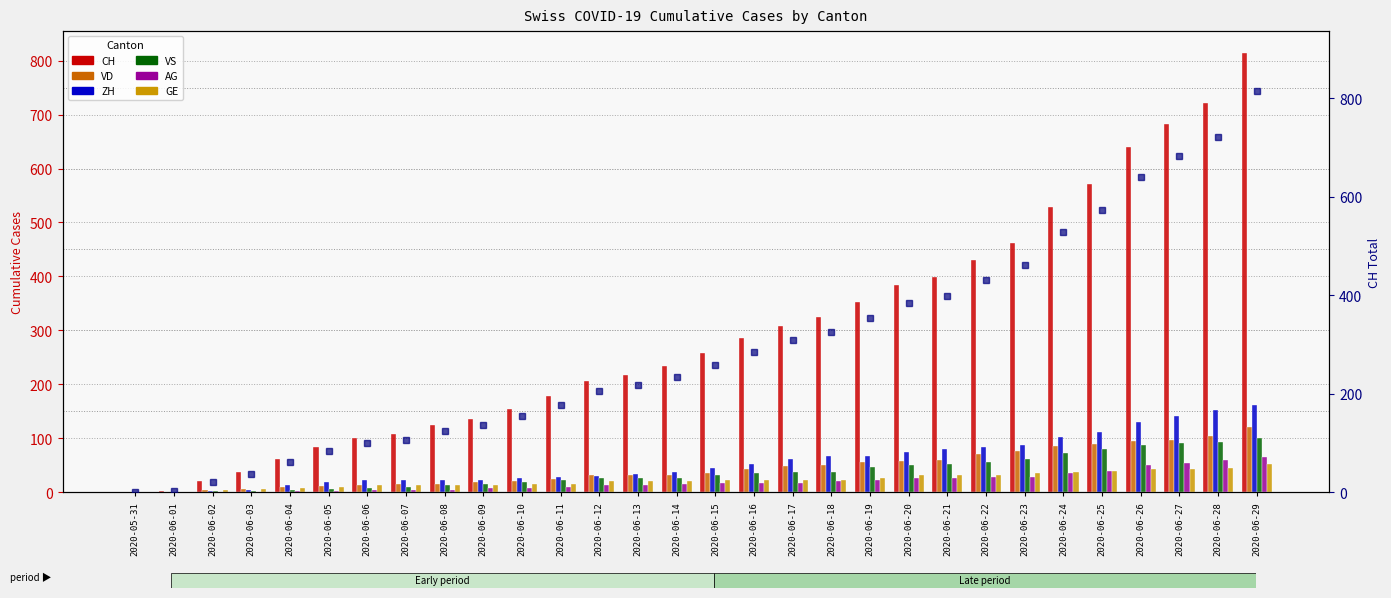

At which label does GE first exceed 22?

2020-06-17